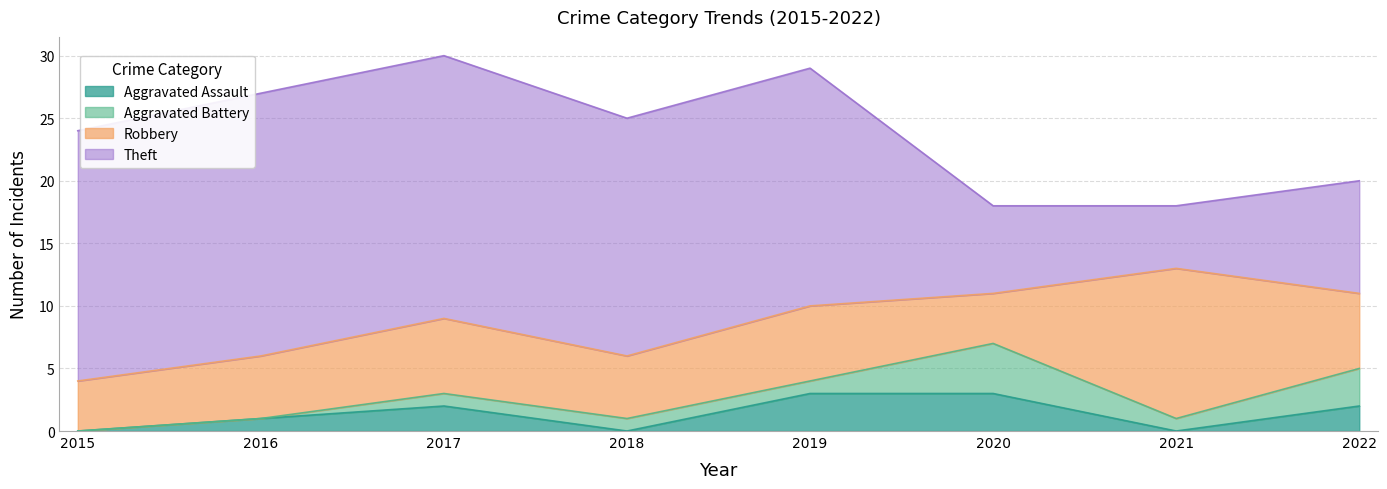

The value of Aggravated Assault at 2018 is -1. True or false?

False